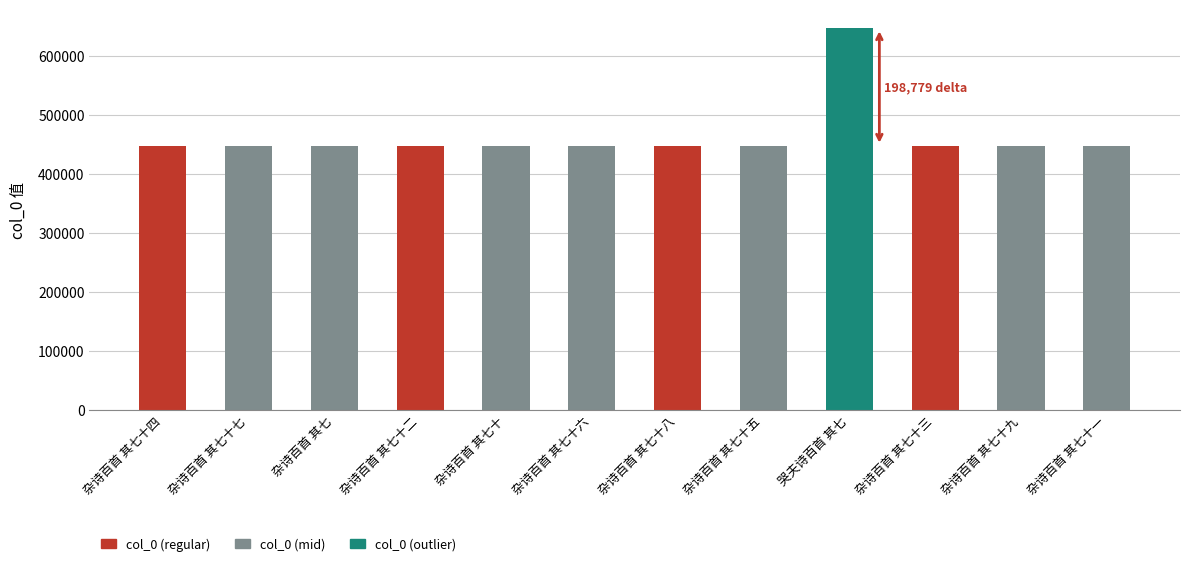

What is the difference between the values at 杂诗百首 其七 and 杂诗百首 其七十九?

72